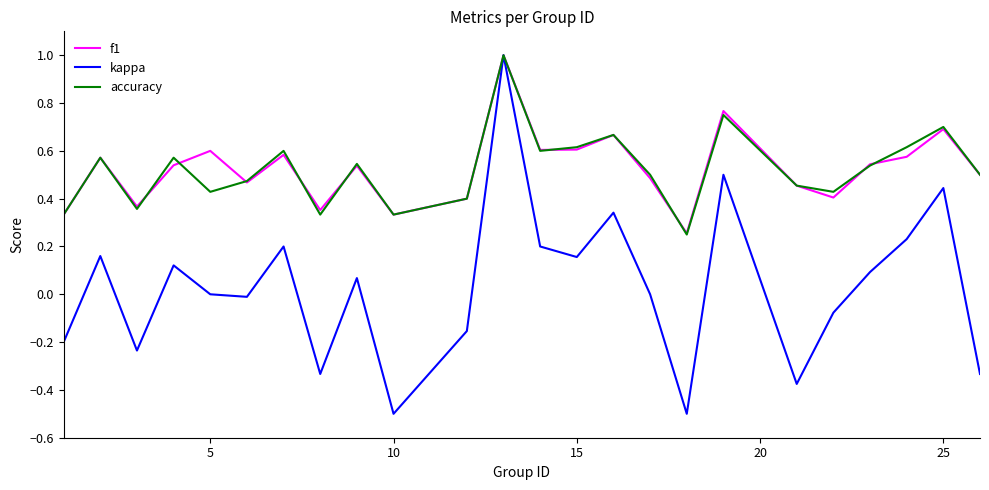

Which series has the largest range (max minus min)?

kappa